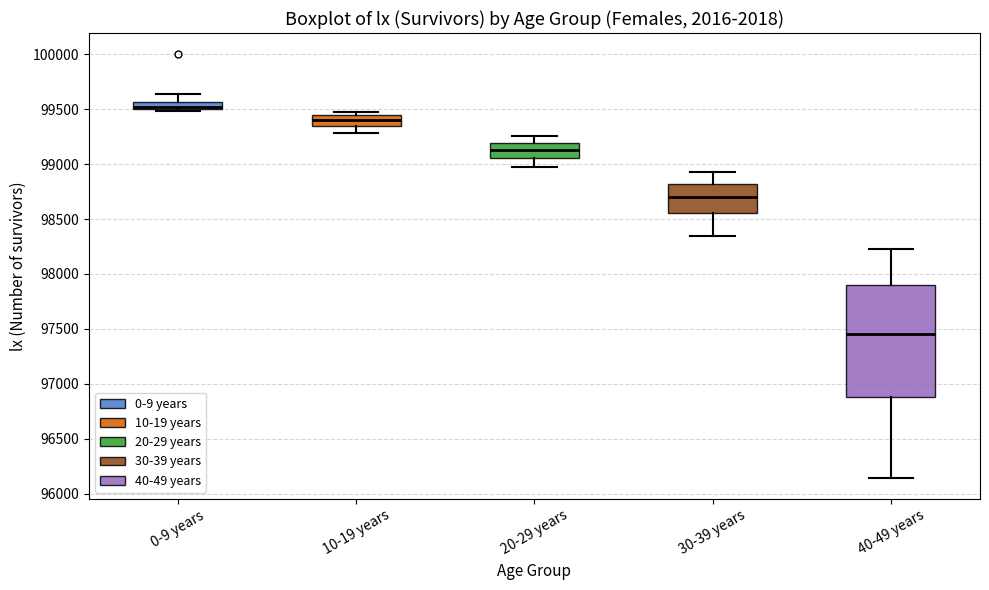

Which box has the lowest median line?

40-49 years